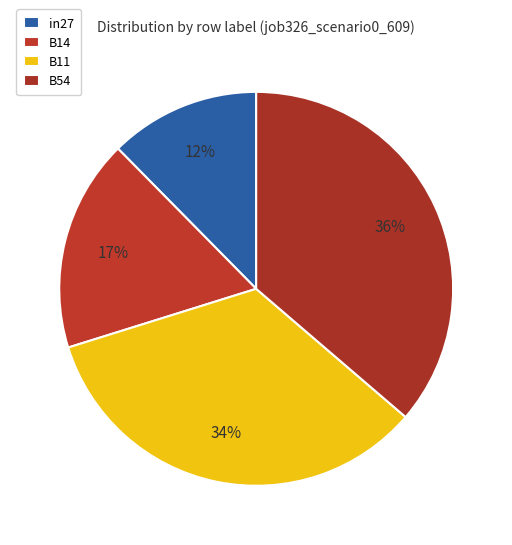

Between B54 and B11, which is larger?

B54